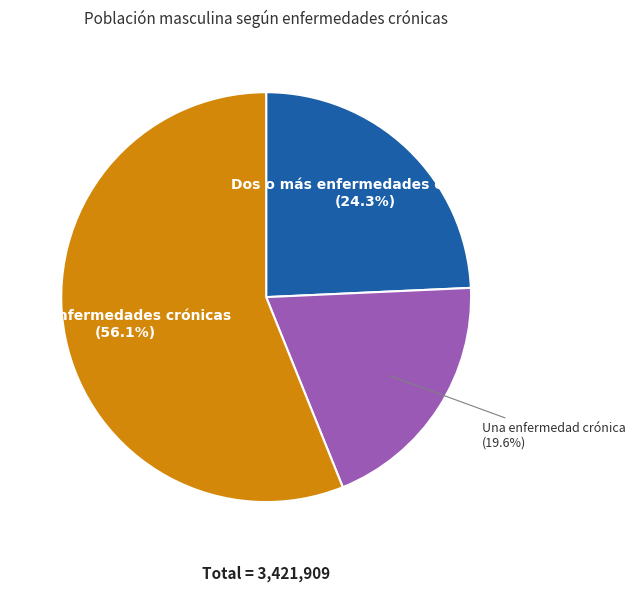

What is the majority slice?

Sin enfermedades crónicas